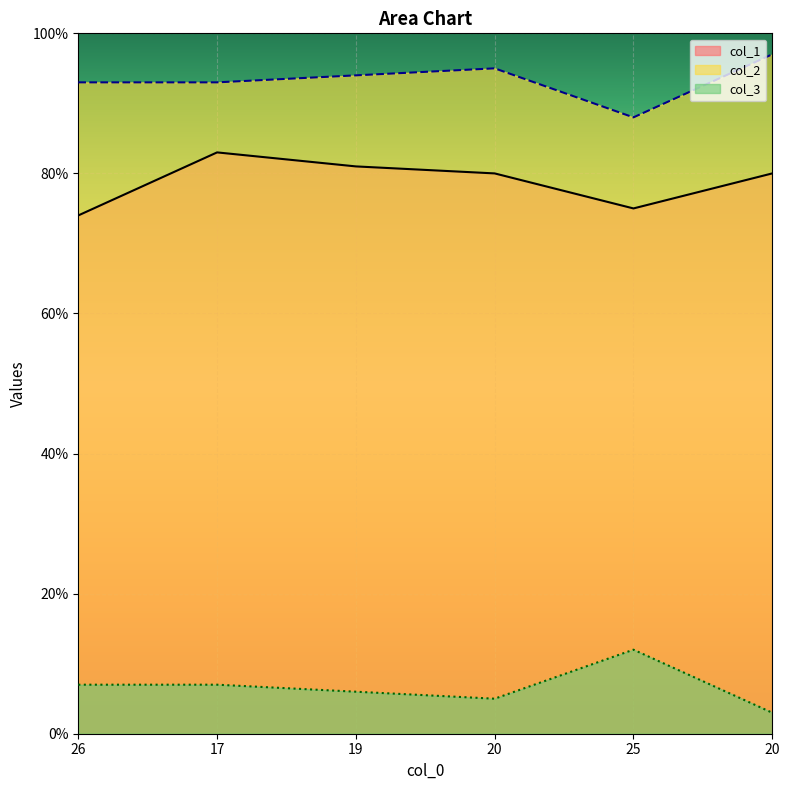

True or false: col_2 has more than 1 interior local peaks.

False